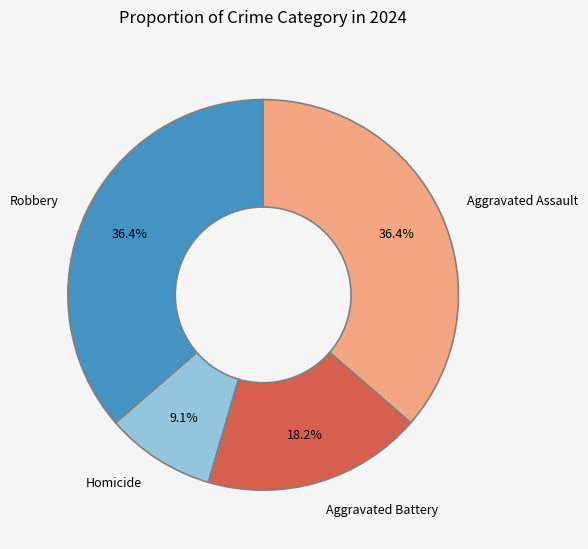

Between Aggravated Assault and Aggravated Battery, which is larger?

Aggravated Assault